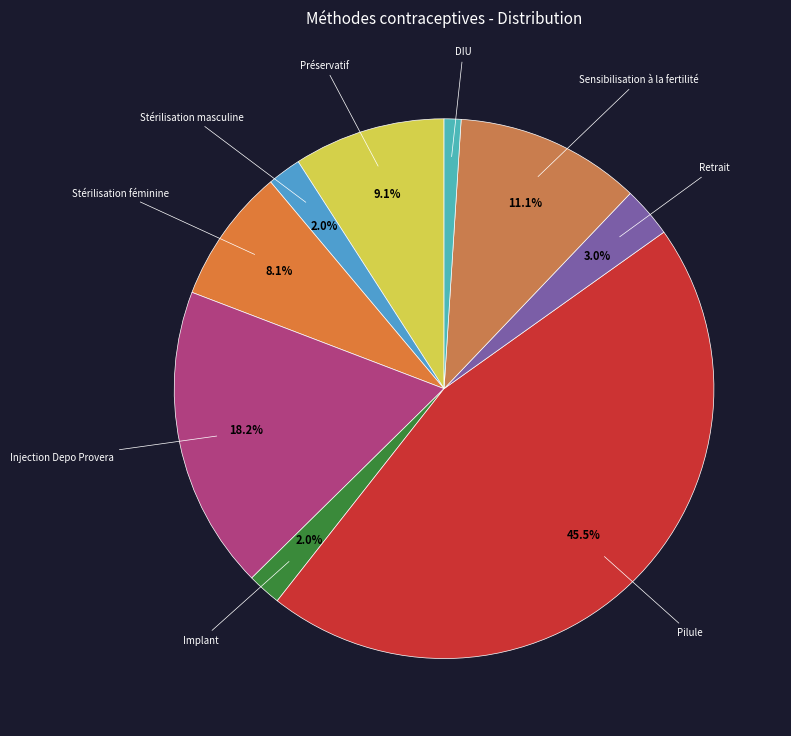

Count the number of slices in the pie.

9